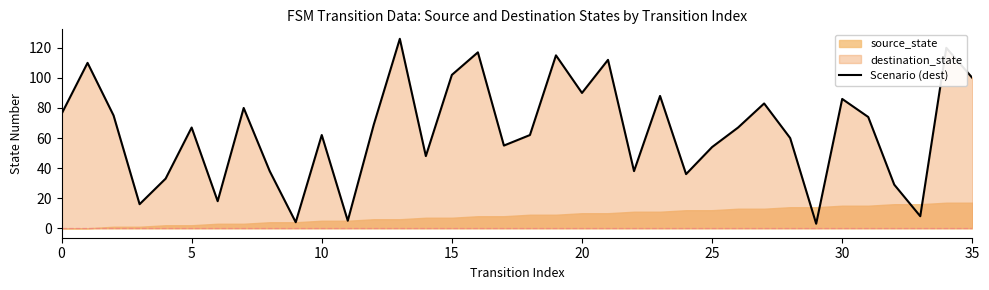

How many points are higher than both their immediate neighbors (excluding endpoints)?

12